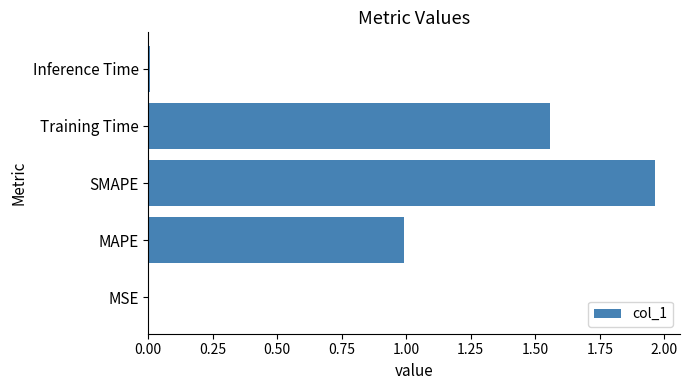

Between MSE and Training Time, which is larger?

Training Time